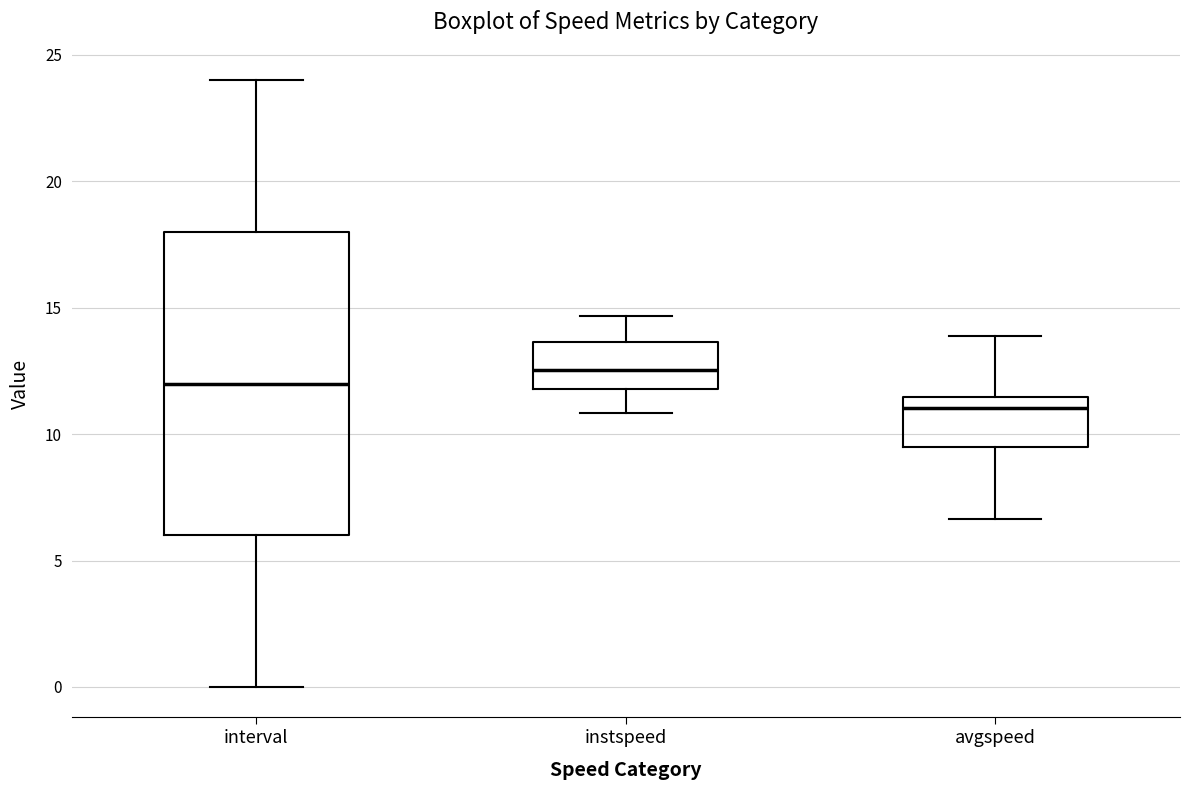

Where is the upper edge of the box for avgspeed on the y-axis? The values are not printed on the chart, so give them approximately, as read against the axis.

11.5